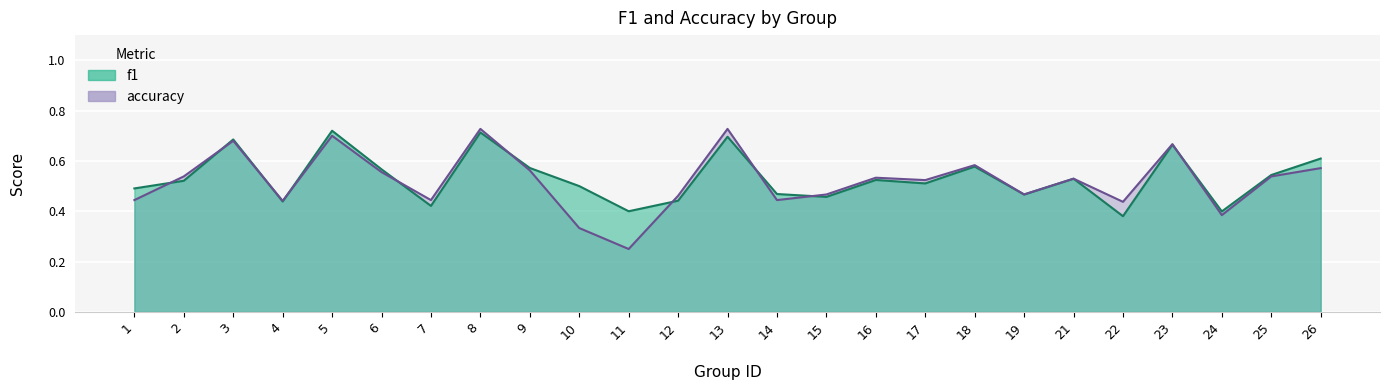

Count the number of categories in the chart.

25